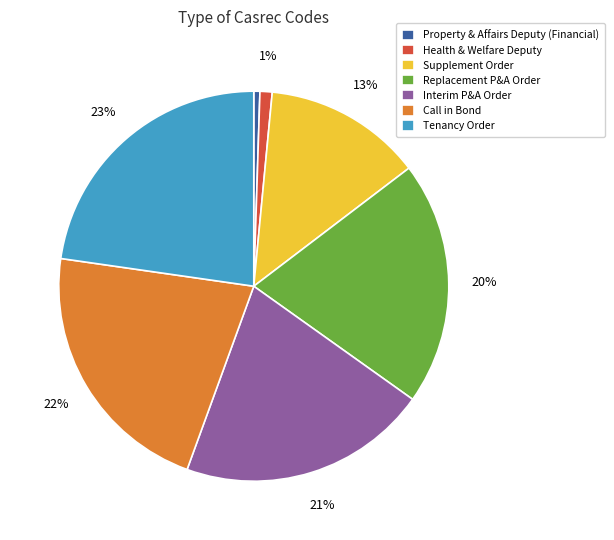

Count the number of slices in the pie.

7